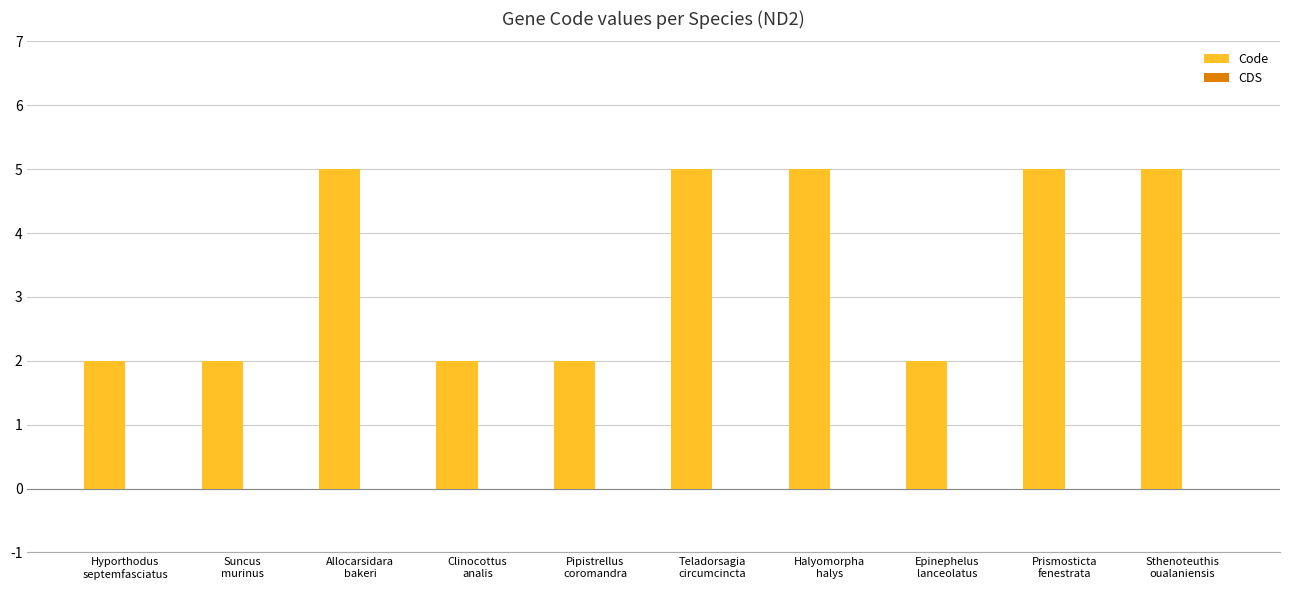

Which has a higher value, Clinocottus
analis or Halyomorpha
halys?

Halyomorpha
halys